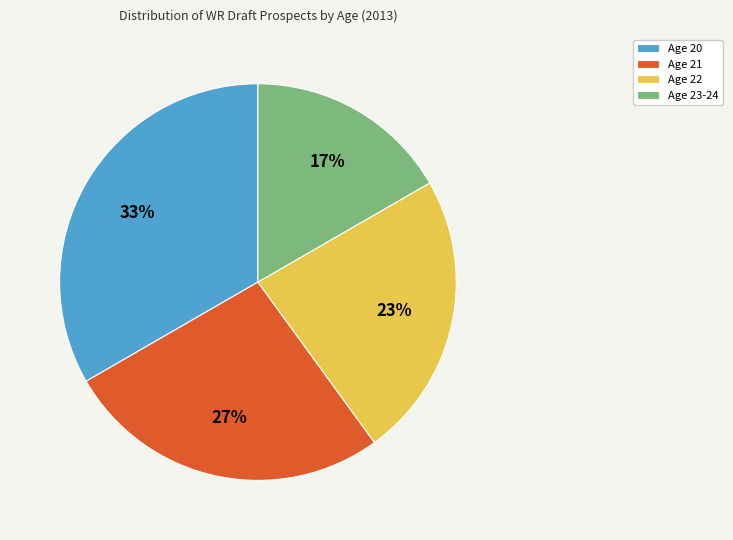

Which category has the biggest portion of the pie?

Age 20